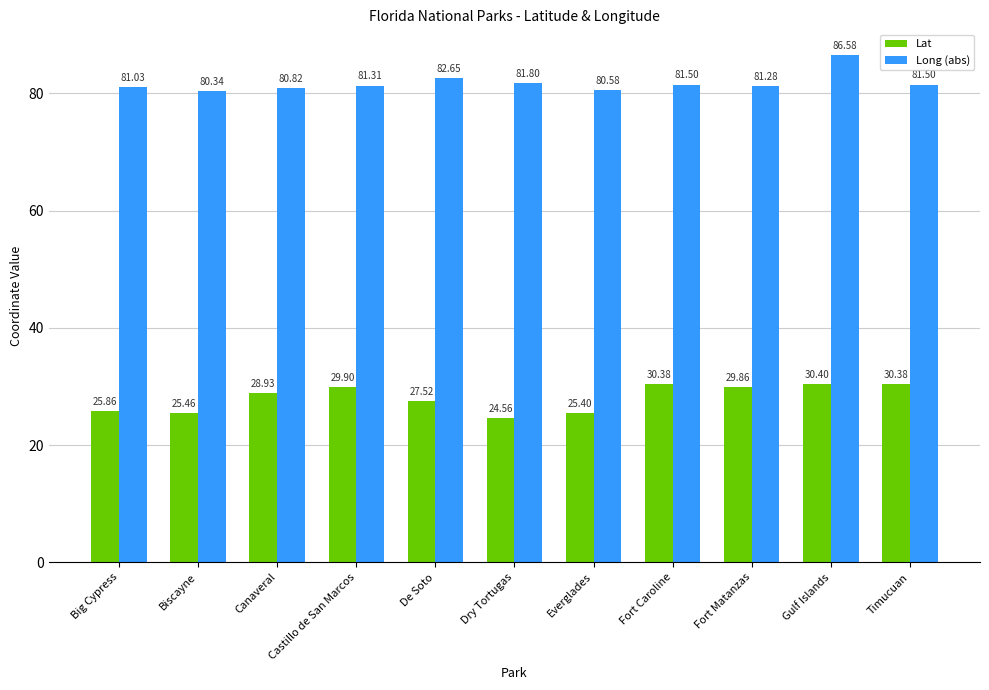

Is it true that Lat equals 46.1 at Gulf Islands?

False